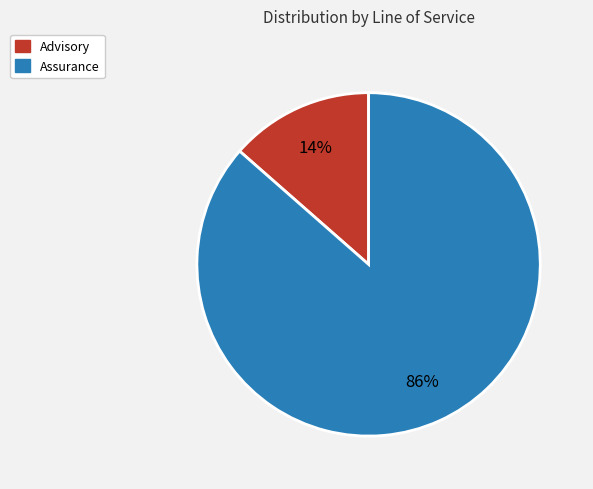

Is it true that Advisory is 7% of the pie?

False